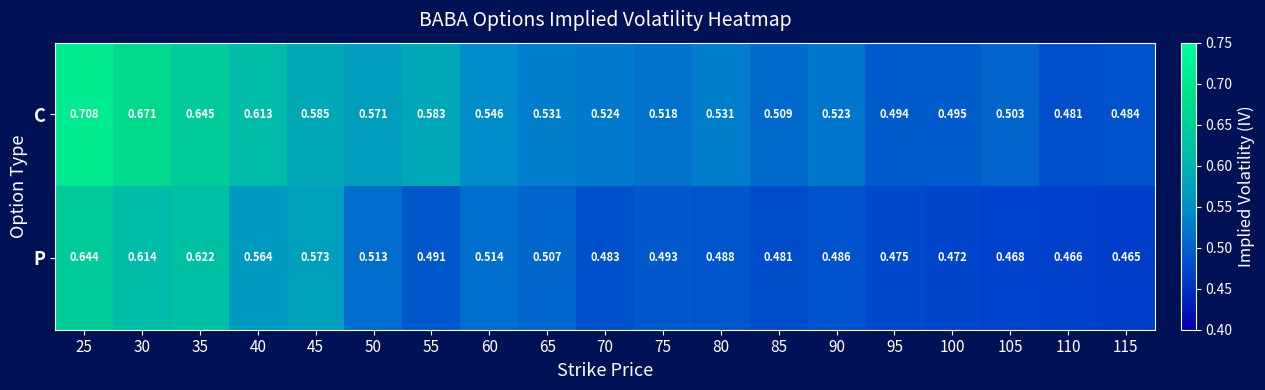

Rank the series at 75 from highest to lowest value.

C, P